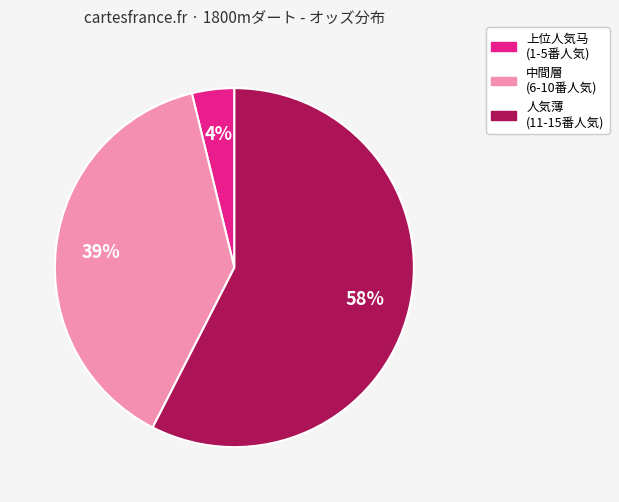

Is there a majority slice in this chart?

Yes